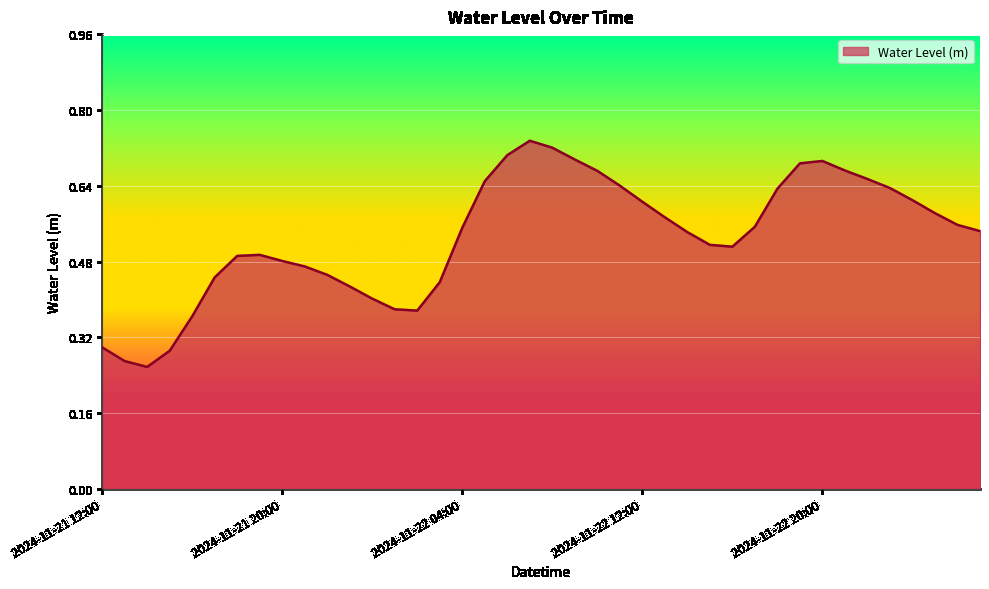

How many lines are shown in the chart?

1